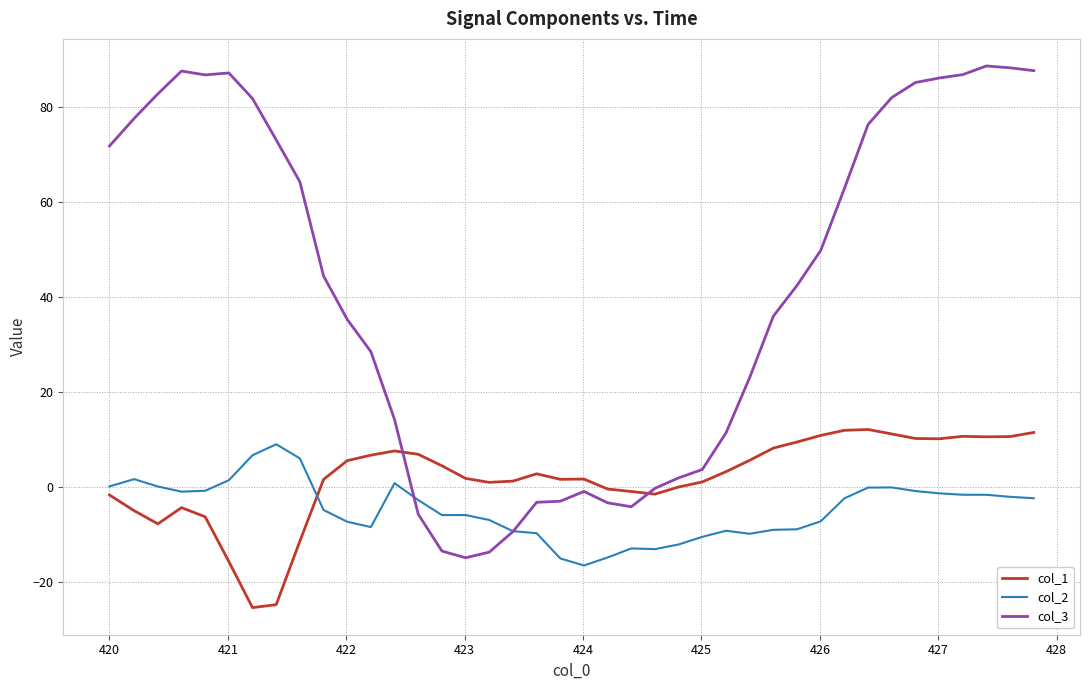

What is the maximum value for col_2?

9.0